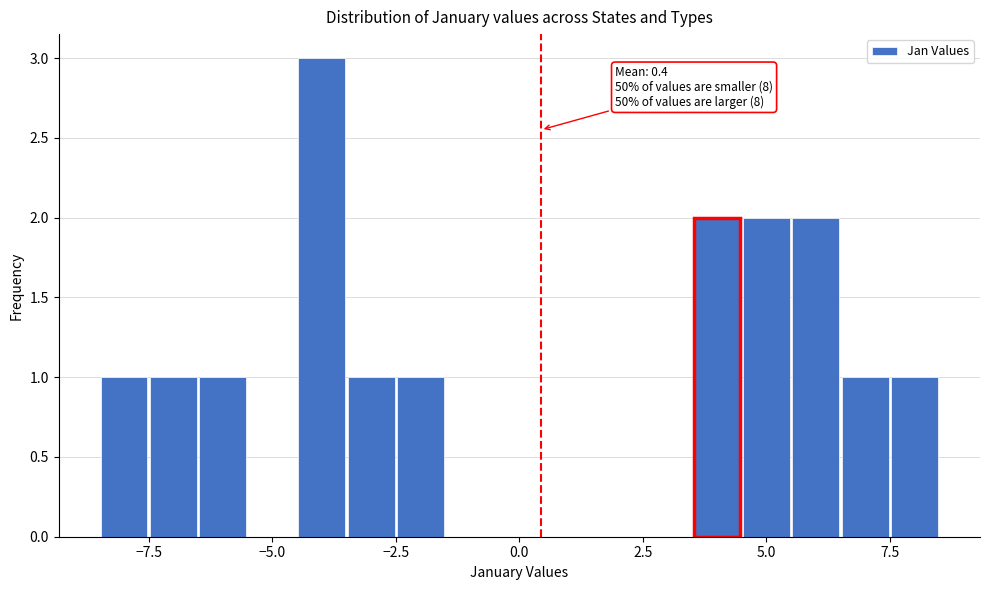

Around what value on the x-axis is the tallest bar? Give the approximate position of its centre, as read against the axis.

-4.0